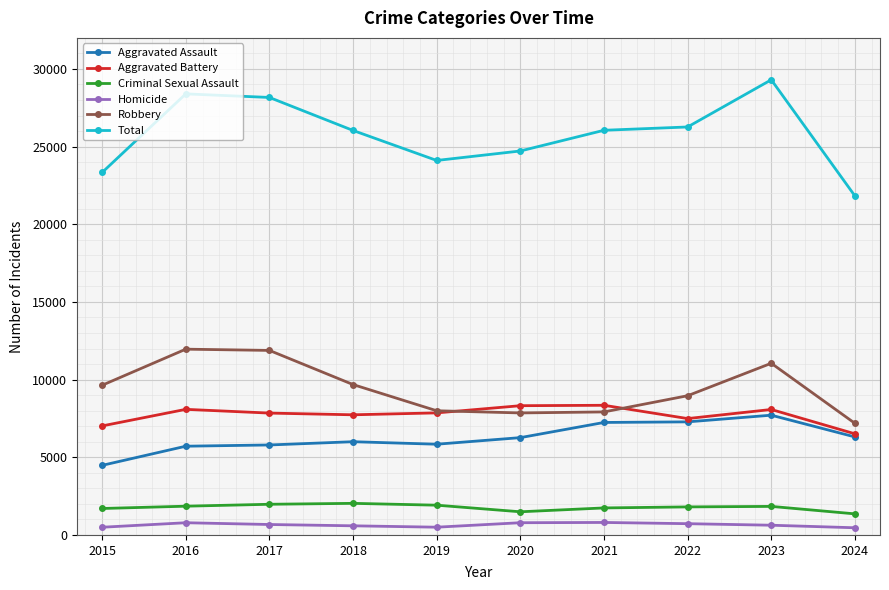

How many categories are shown in the chart?

10